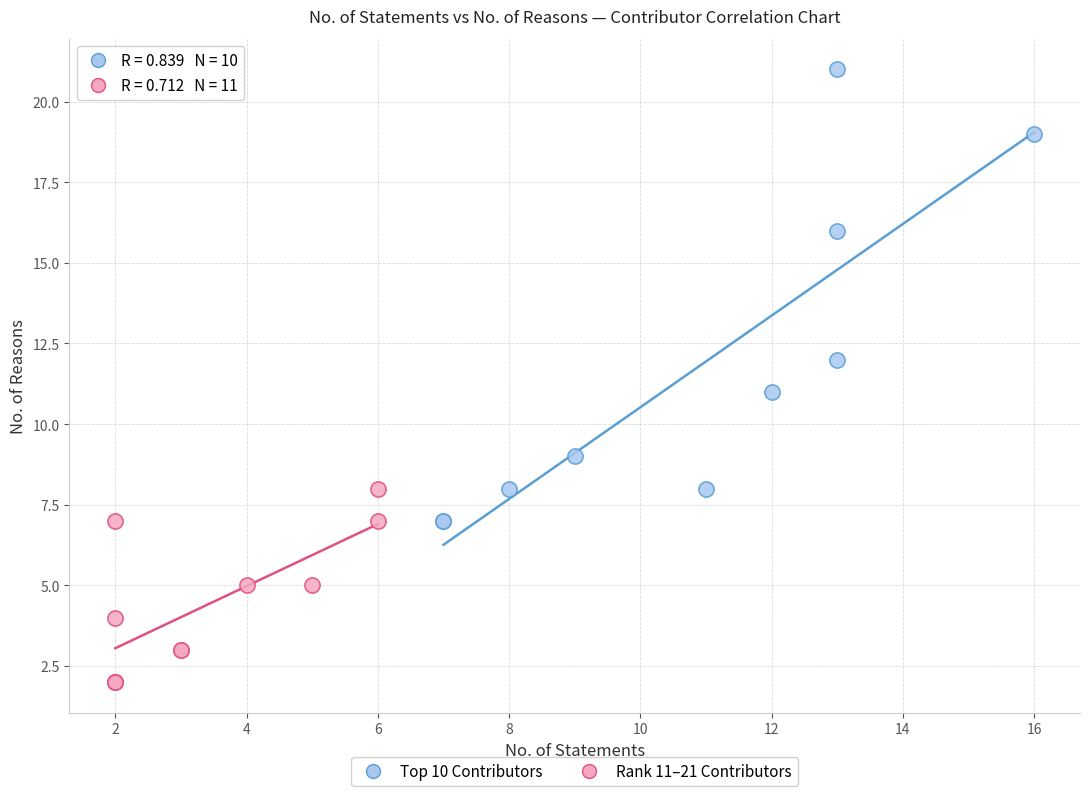

Which series has the largest Y range (max minus min)?

Top 10 Contributors